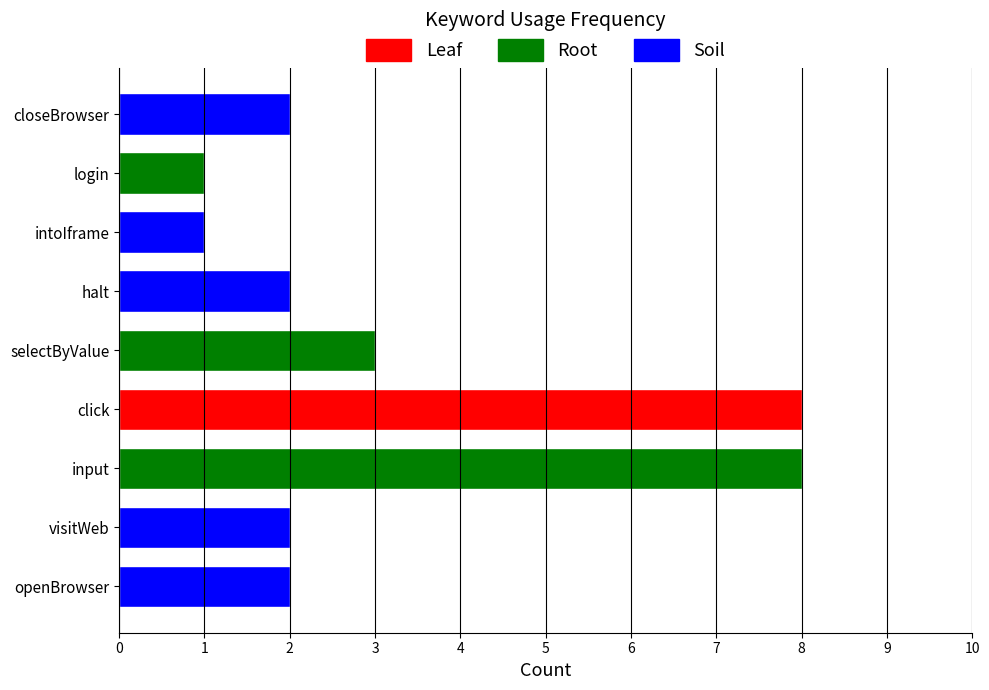

What is the smallest value displayed?

1